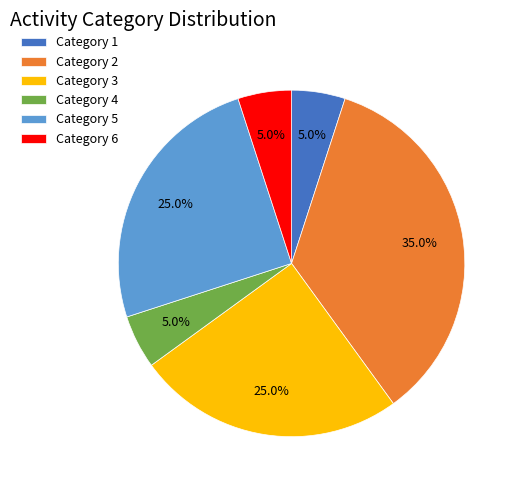

Approximately how many times larger is the value at Category 4 compared to Category 6?

1.0